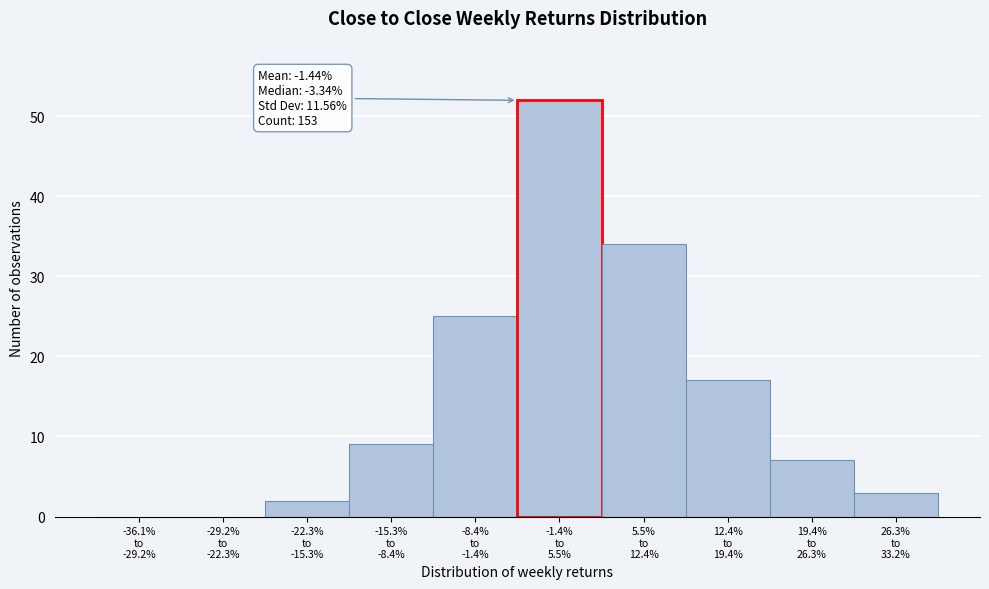

What is the sum of all values?

149